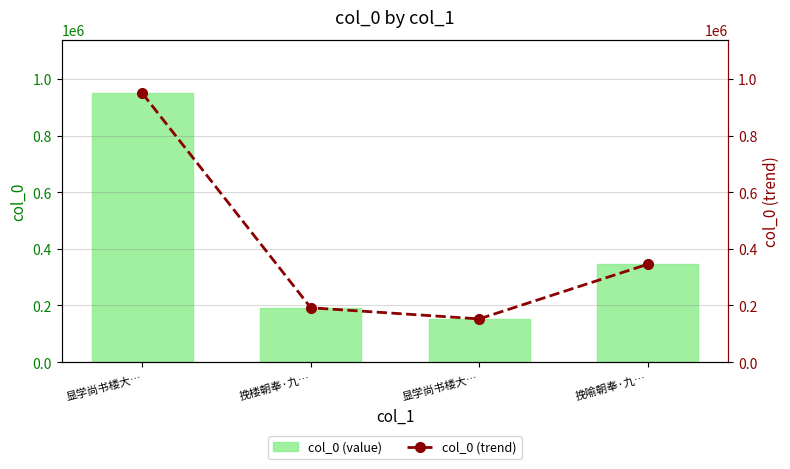

Where does the col_0 (value) series first go above 345270?

显学尚书楼大…